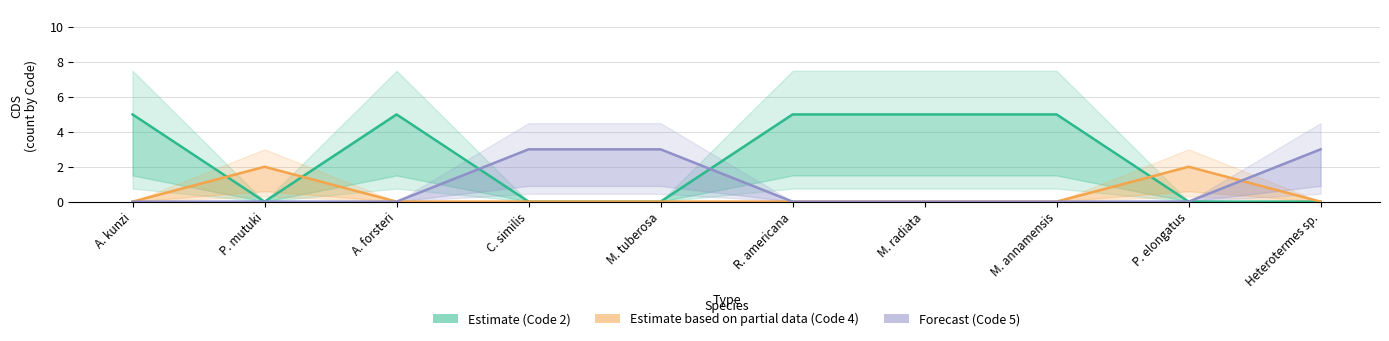

The Estimate (Code 2) series shows 0 at P. mutuki. True or false?

True